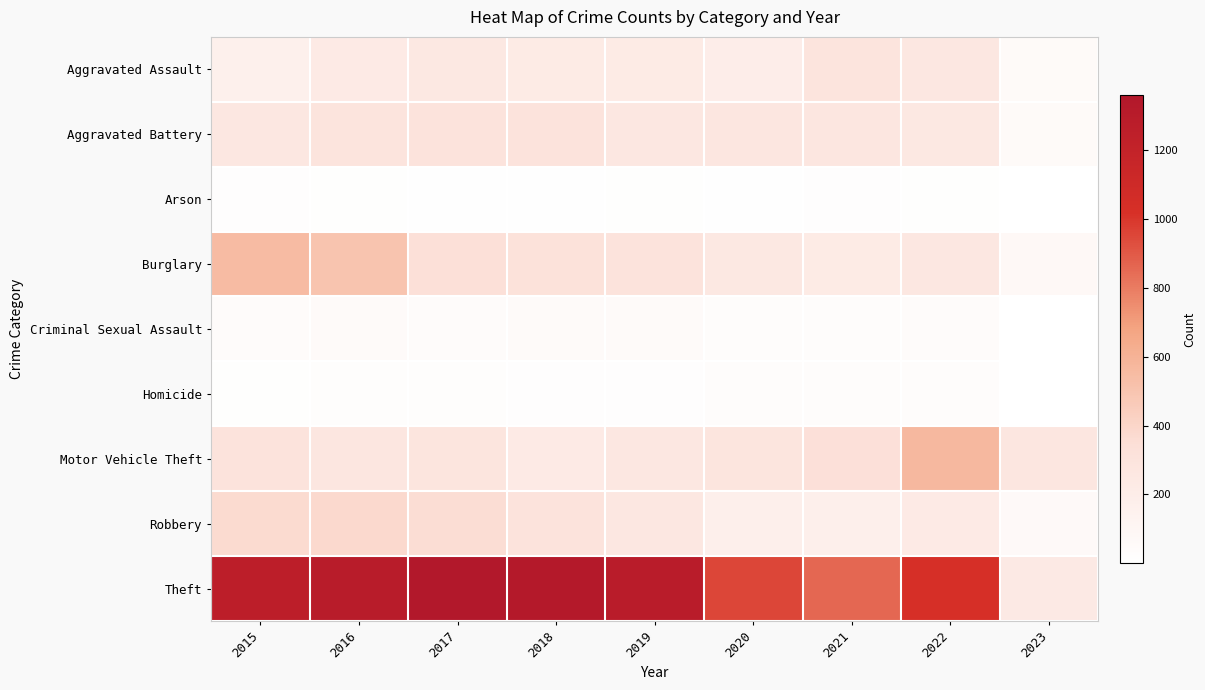

What is the smallest value displayed?

2